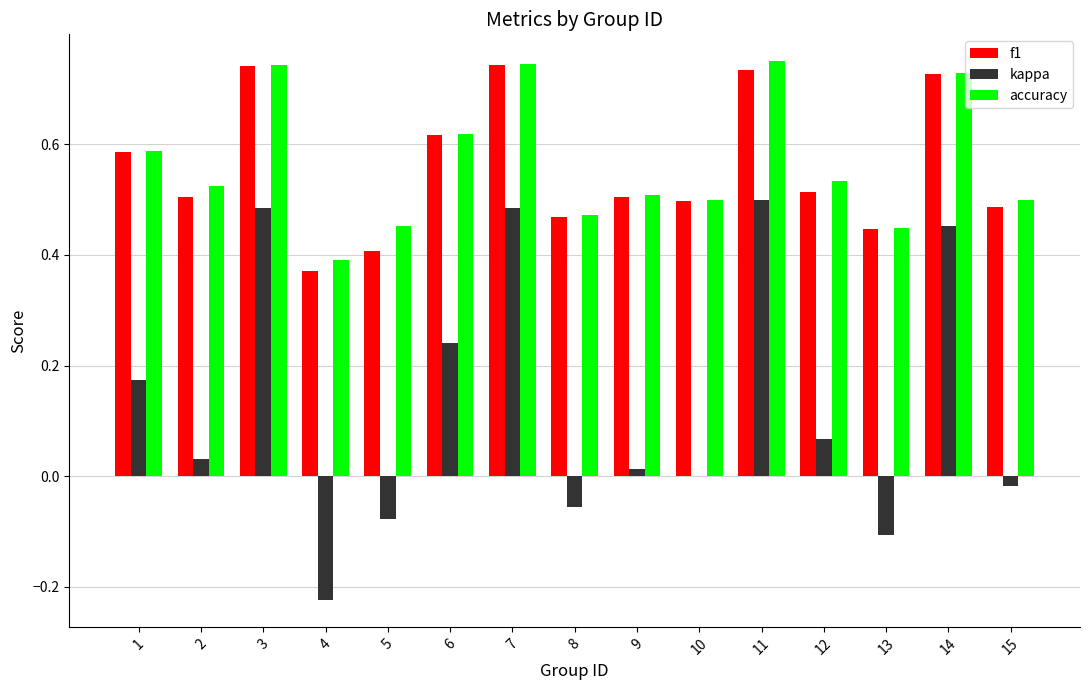

Is it true that kappa equals -0.1 at 13?

True